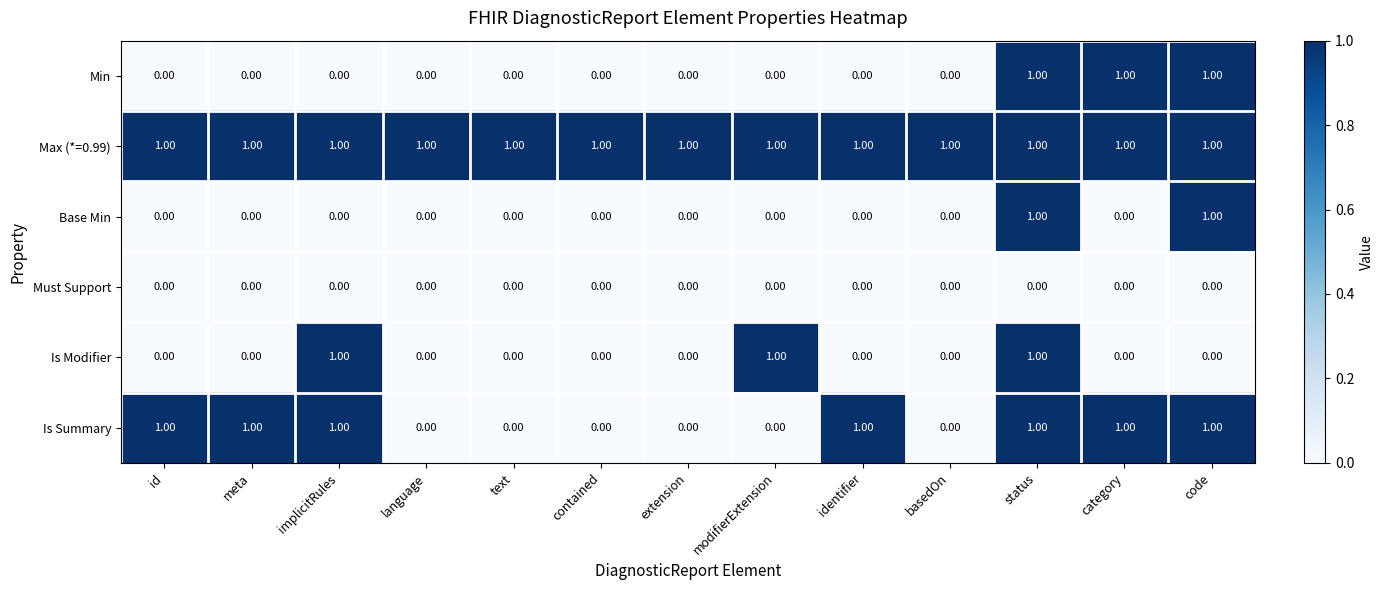

At which category is the sum across all series the highest?

status